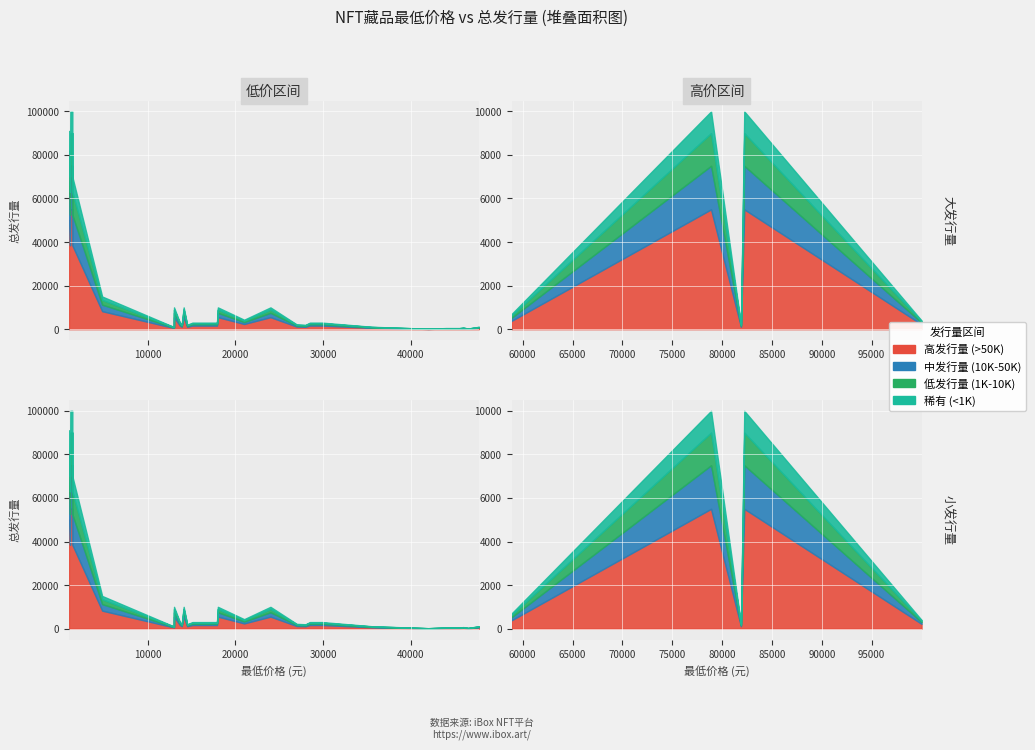

At which label is the value closest to 50100?

1130